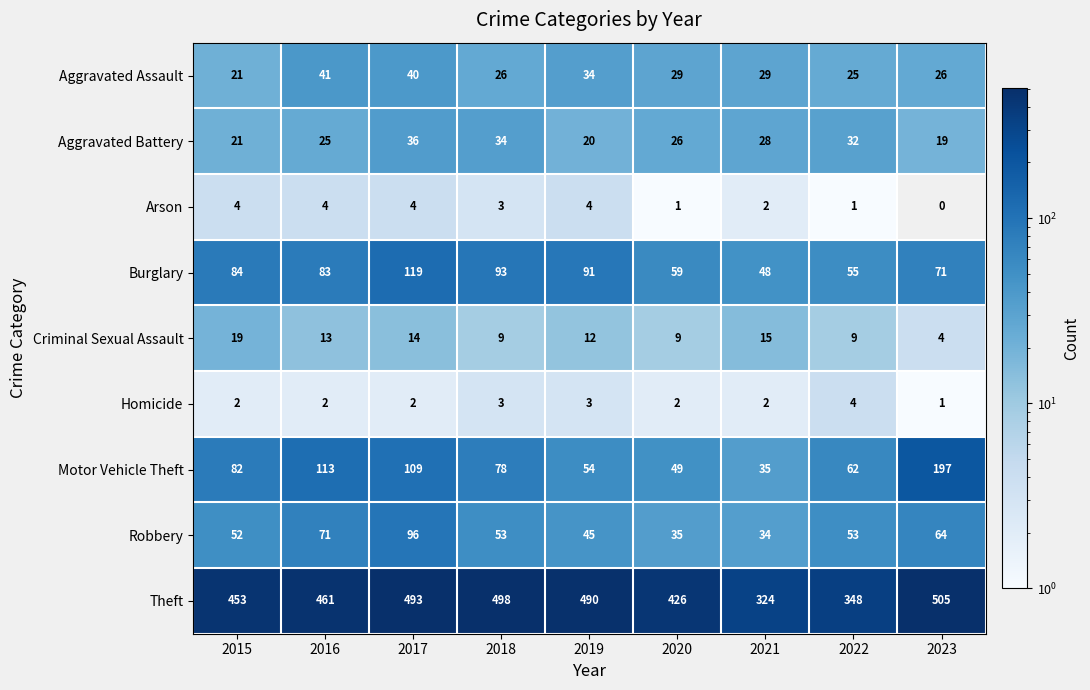

True or false: Arson has a value of 4 at 2019.

True